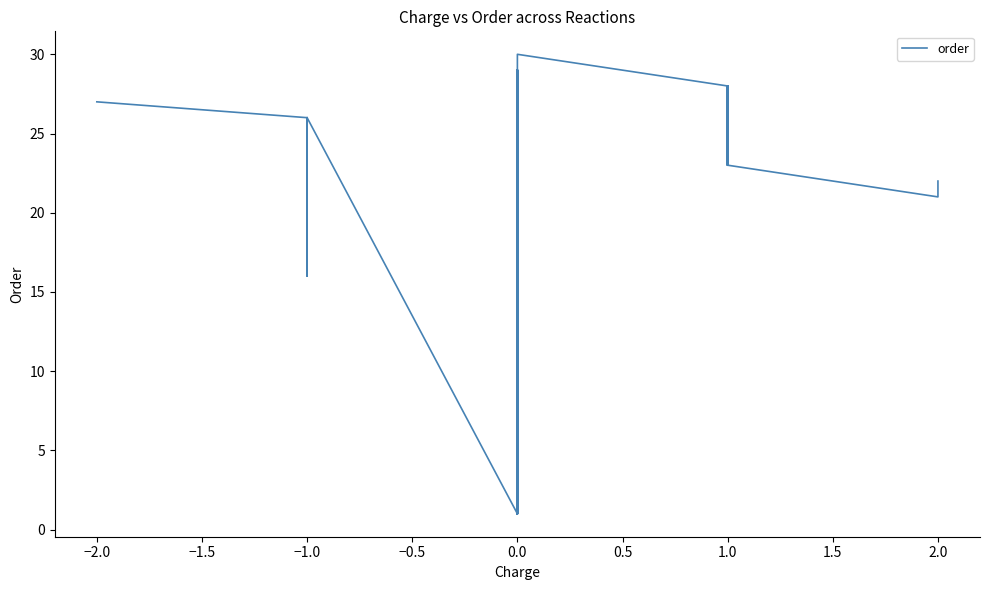

At which category does the data reach its first local peak?

−1.0